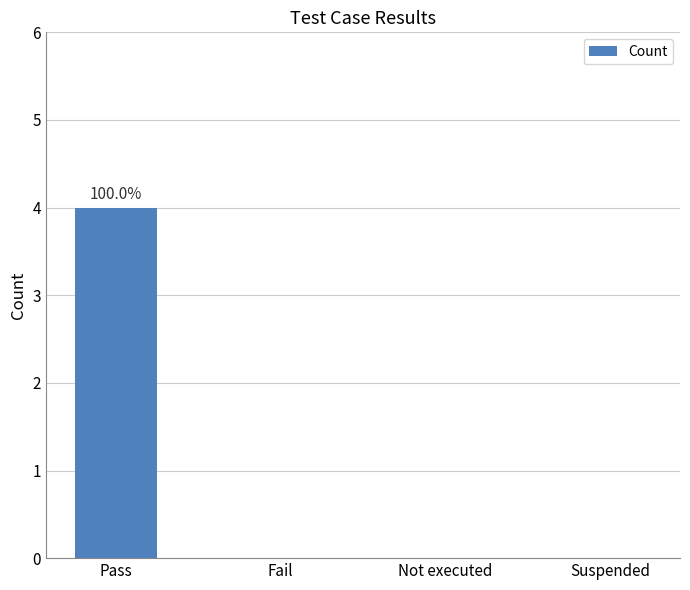

Reading right to left, extract all data points from this chart.

0	0	0	4